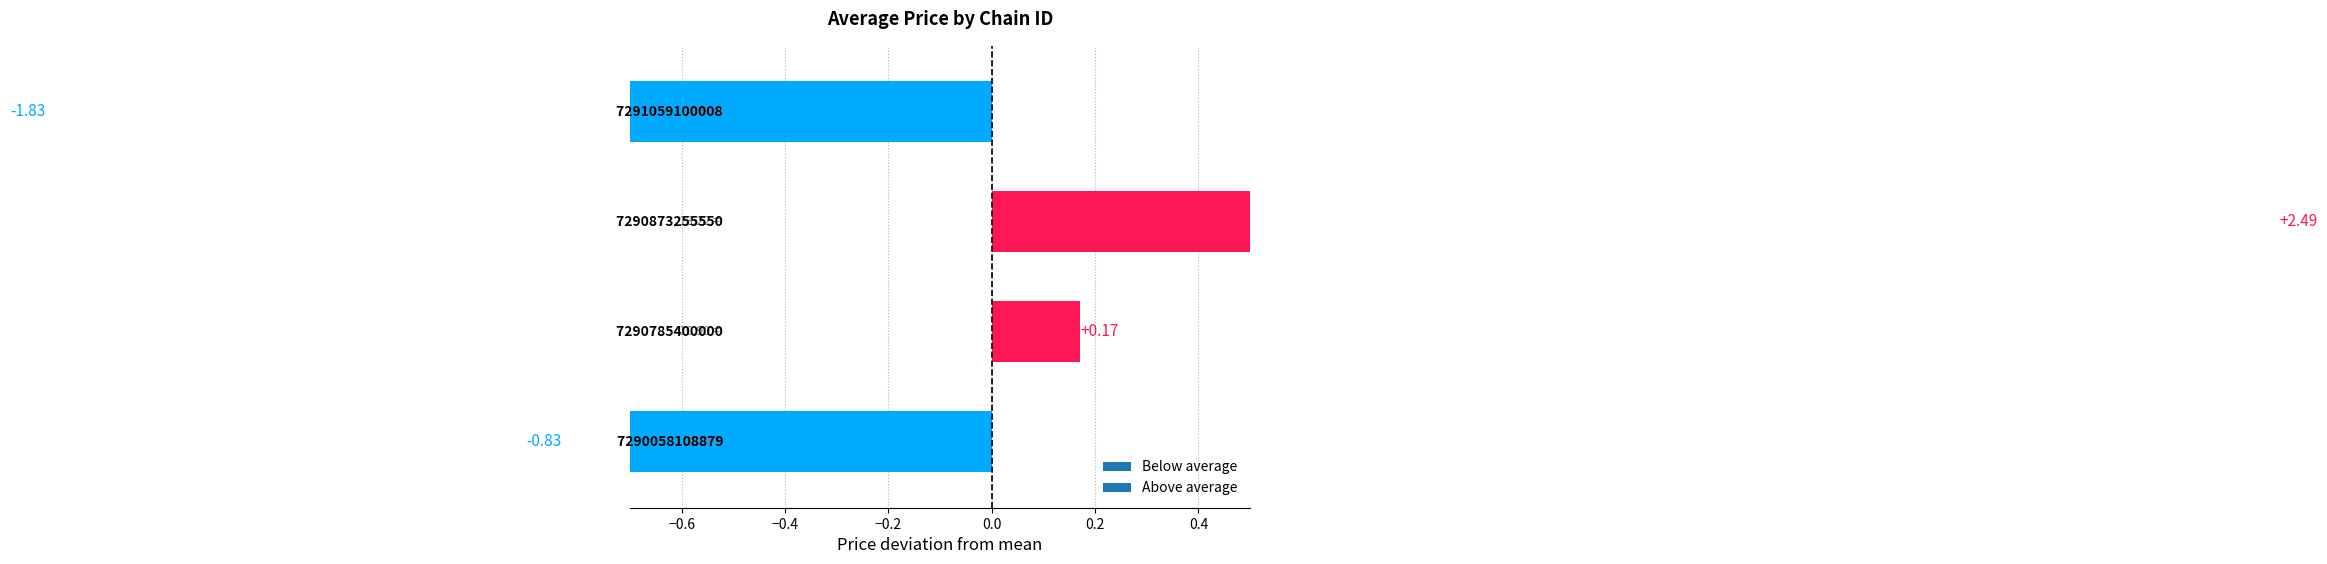

The value at 7291059100008 is -1.8. True or false?

True